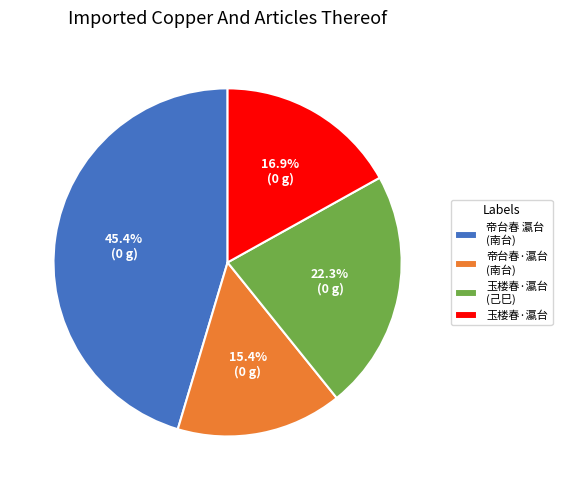

What is the total percentage of 玉楼春·瀛台 and 玉楼春·瀛台 (己巳)?

39.2%